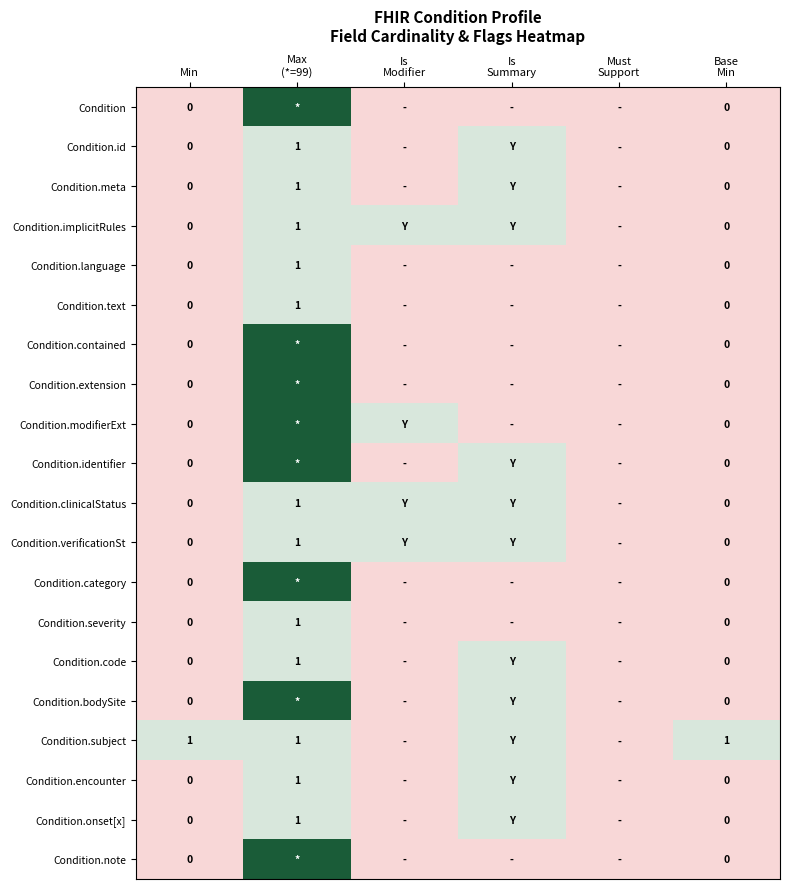

The value of Condition.encounter at Max (*=99) is 1. True or false?

True